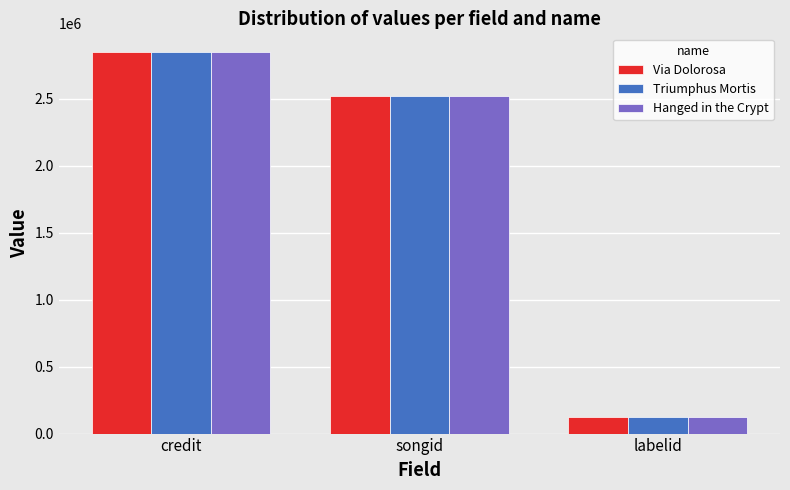

Is the value of Triumphus Mortis at labelid greater than the value of Via Dolorosa at songid?

No